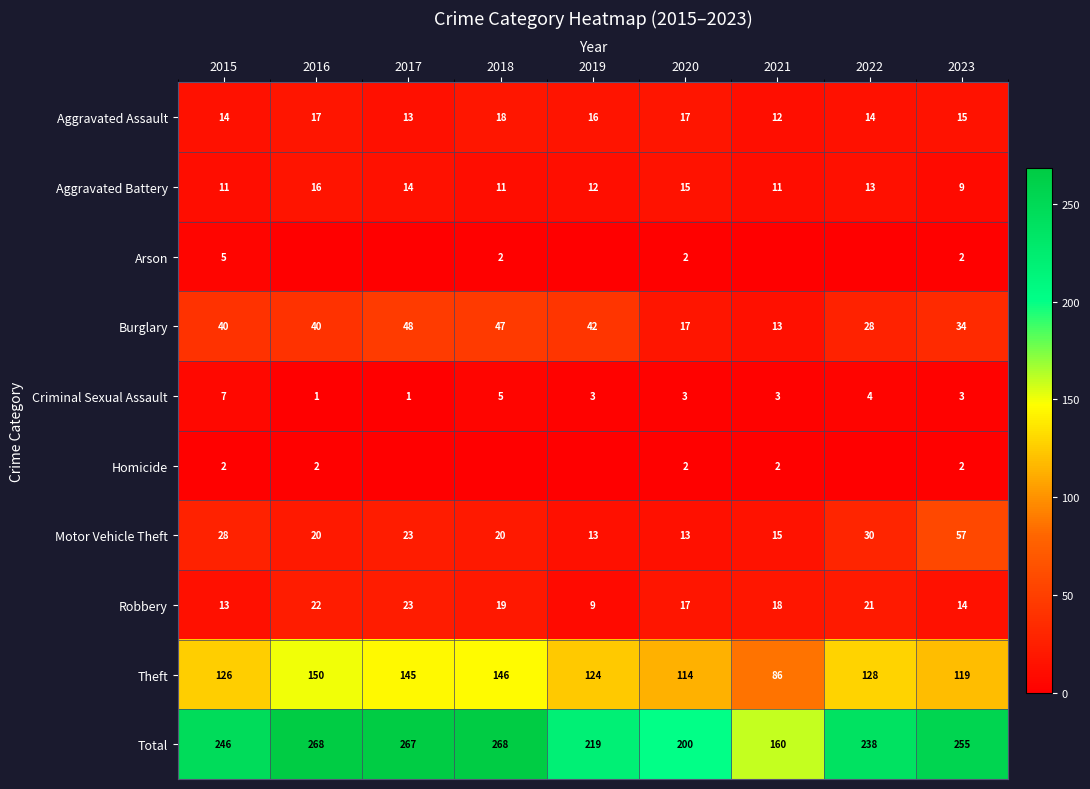

What is the spread (max minus min) of values at 2023?

253